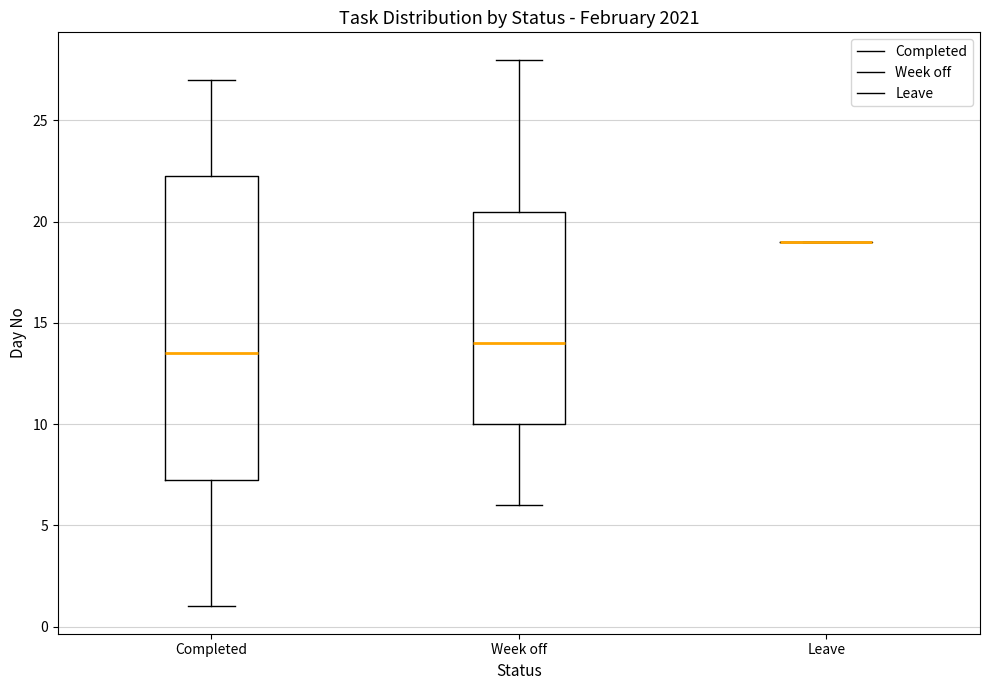

Reading left to right, transcribe this box plot: for each box, give where its median line is, the range the box spans, and where its two whiskers end, as read against the y-axis. The values are not printed on the chart, so give them approximately, as read against the axis.

Completed: median 13.5, box 7.5 to 22.5, whiskers 1.0 to 27.0
Week off: median 14.0, box 10.0 to 20.5, whiskers 6.0 to 28.0
Leave: box collapsed to a line at 19.0, whiskers 19.0 to 19.0